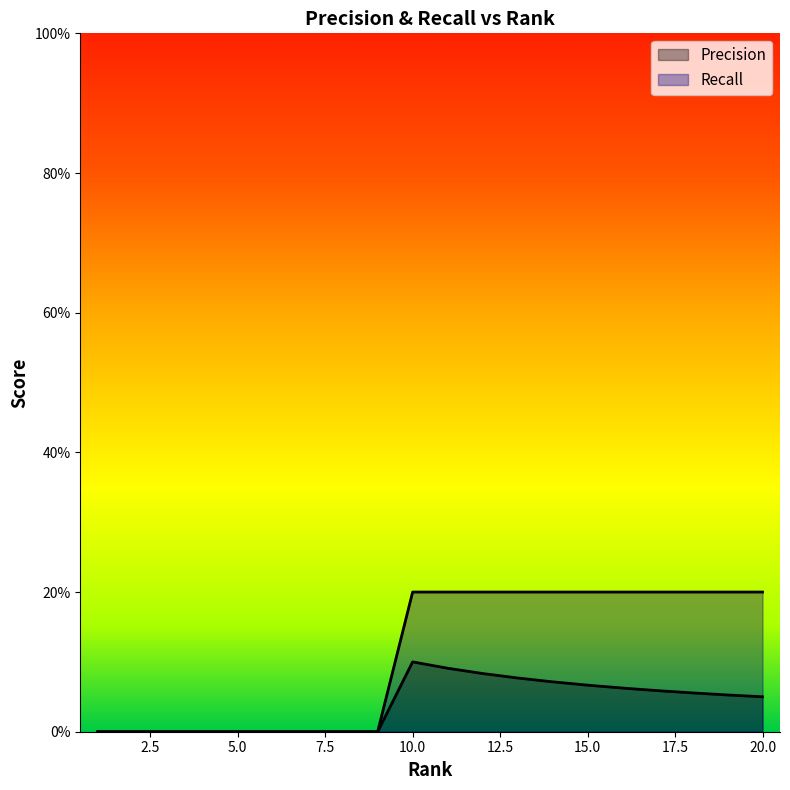

What is the difference between the second highest and minimum values in the Precision series?

0.1